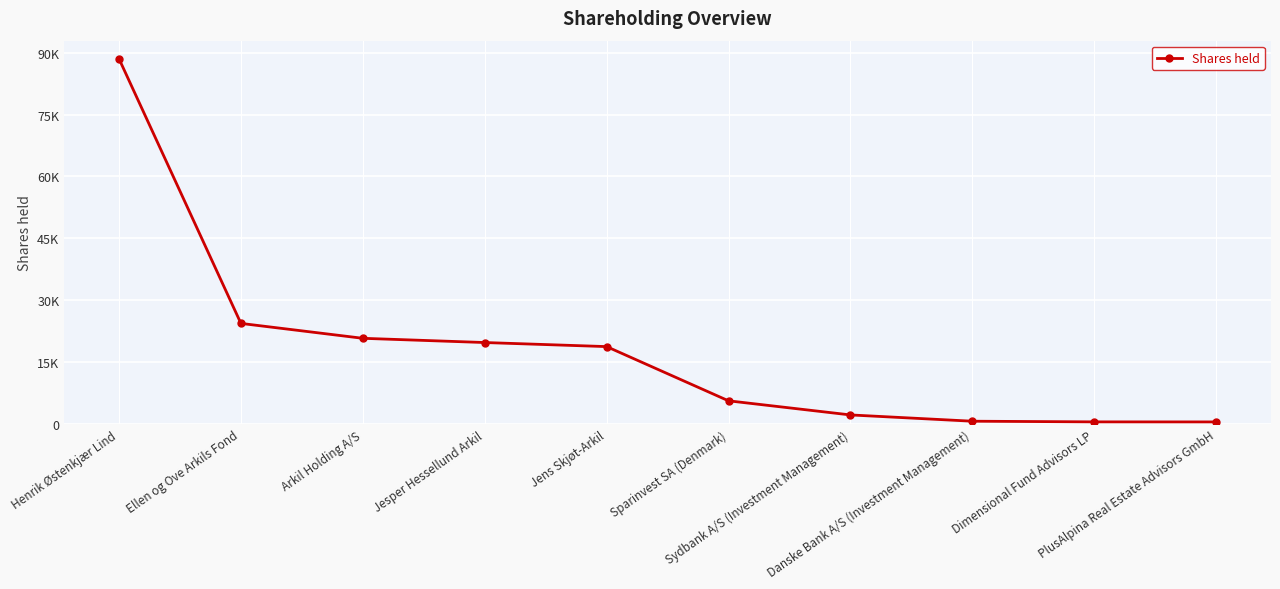

The chart shows a value of 7573 at Jesper Hessellund Arkil. True or false?

False